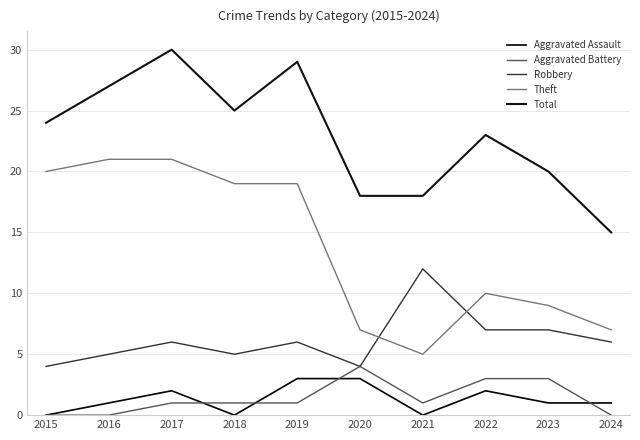

At which category is the sum across all series the highest?

2017